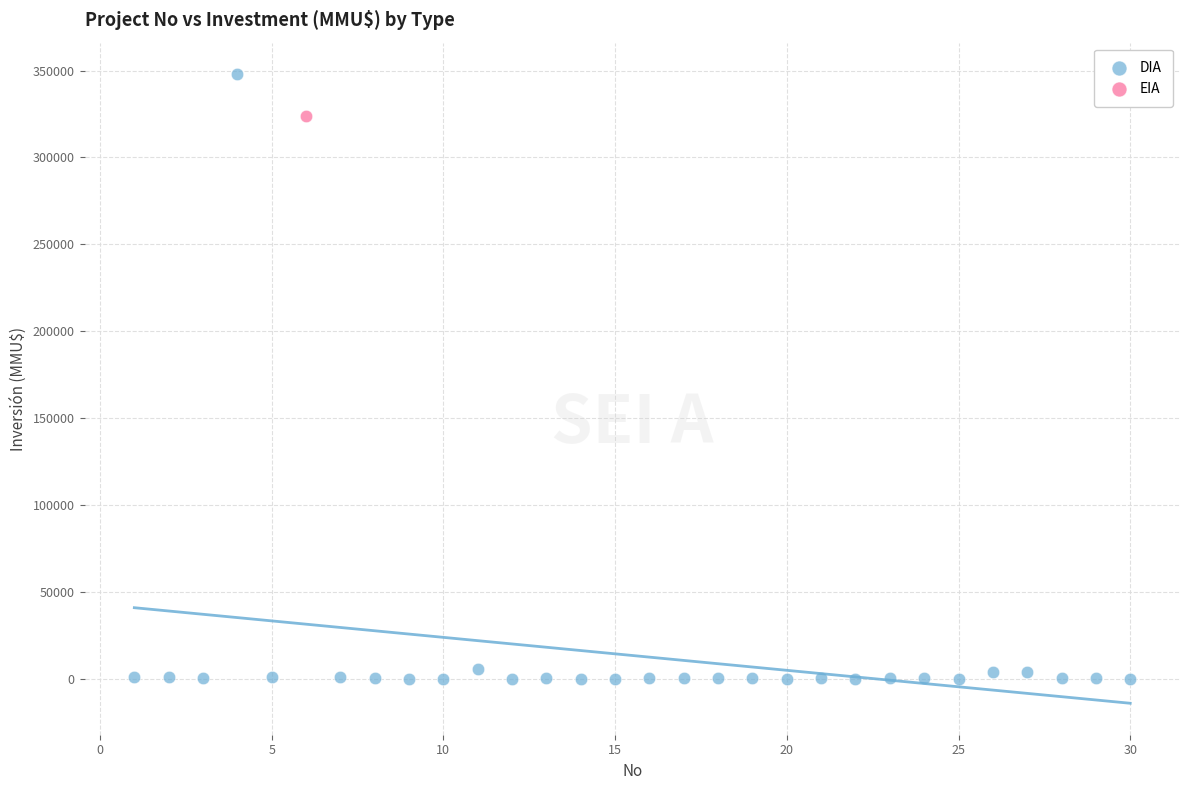

What are all the series names shown in the legend?

DIA, EIA